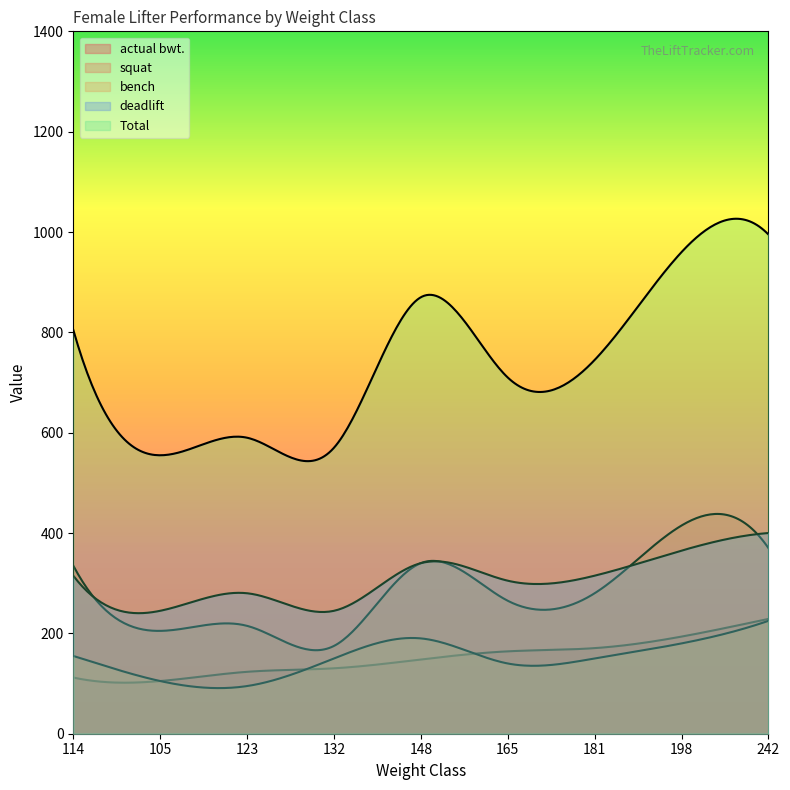

Rank the categories by actual bwt. value from lowest to highest.

105, 114, 123, 132, 148, 165, 181, 198, 242